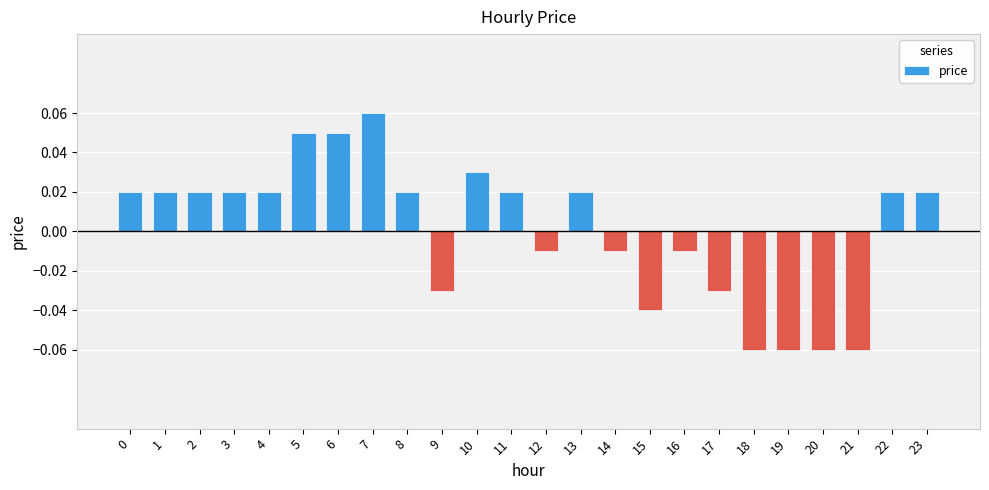

Which label corresponds to the largest value in the chart?

7